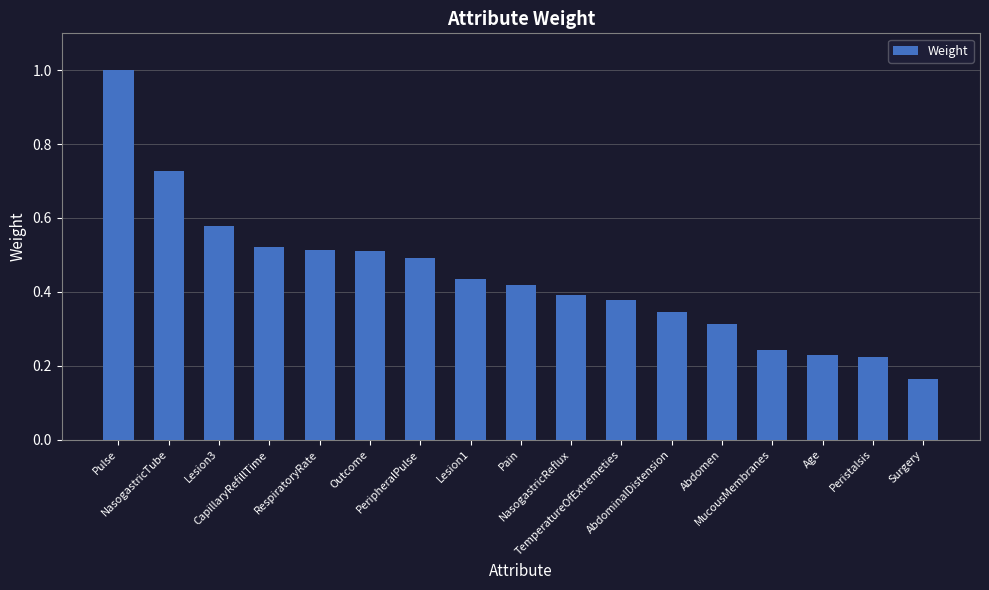

What is the maximum value shown in the chart?

1.0